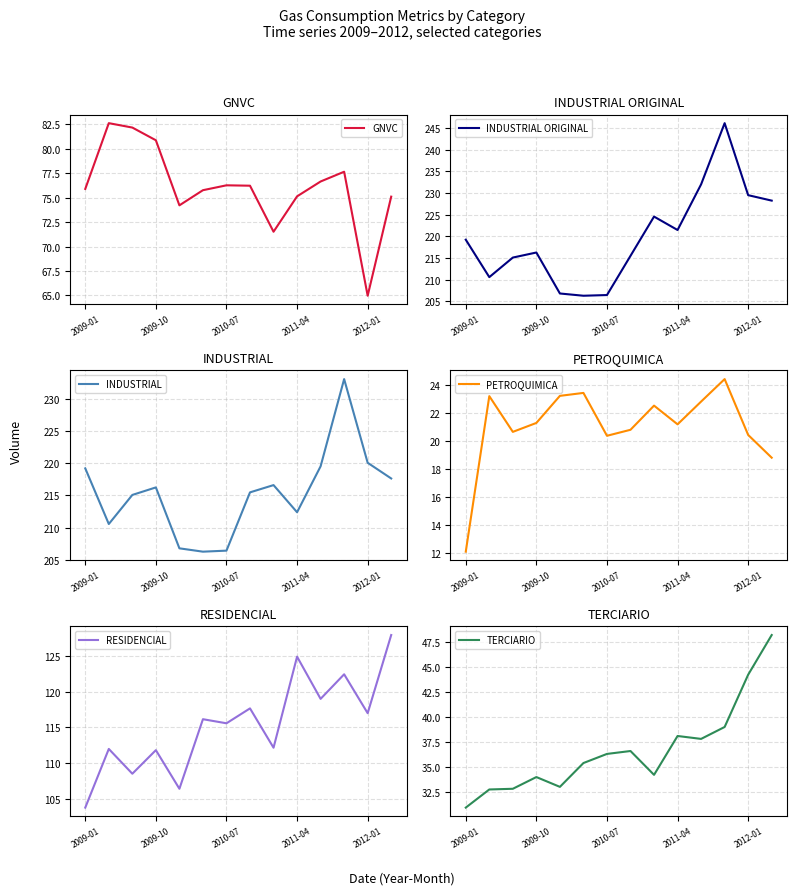

What is the maximum value for INDUSTRIAL ORIGINAL?

246.1